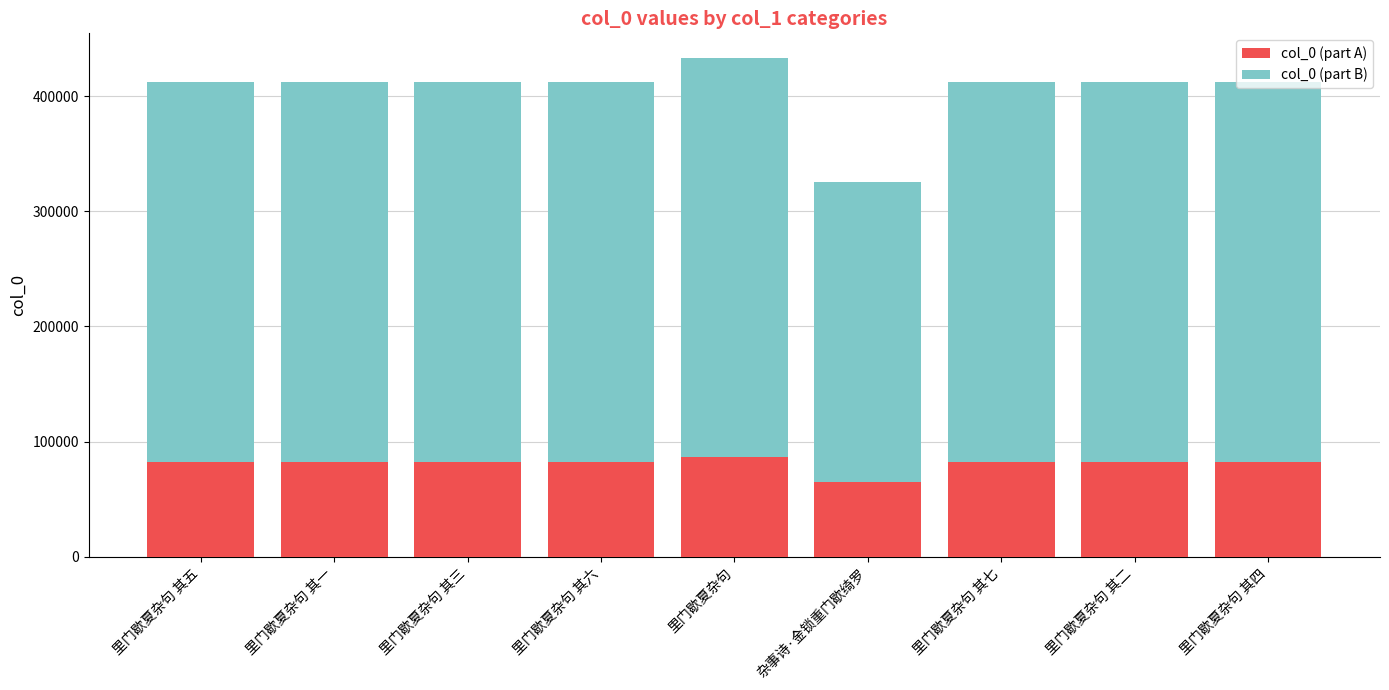

Are the bars grouped side by side (vs. stacked)?

No